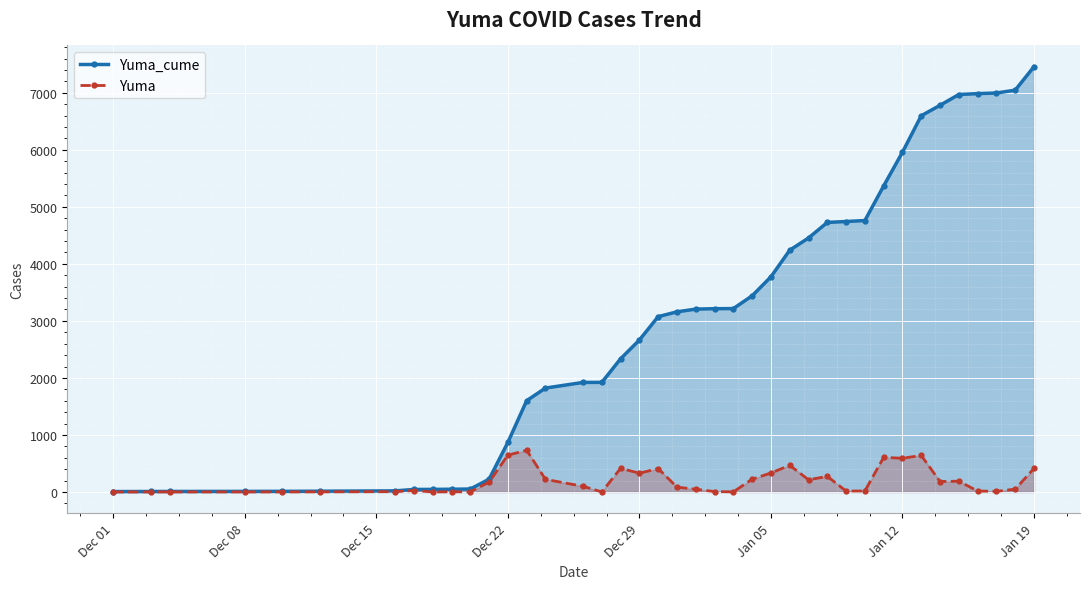

List the series in order of their peak value, lowest first.

Yuma, Yuma_cume